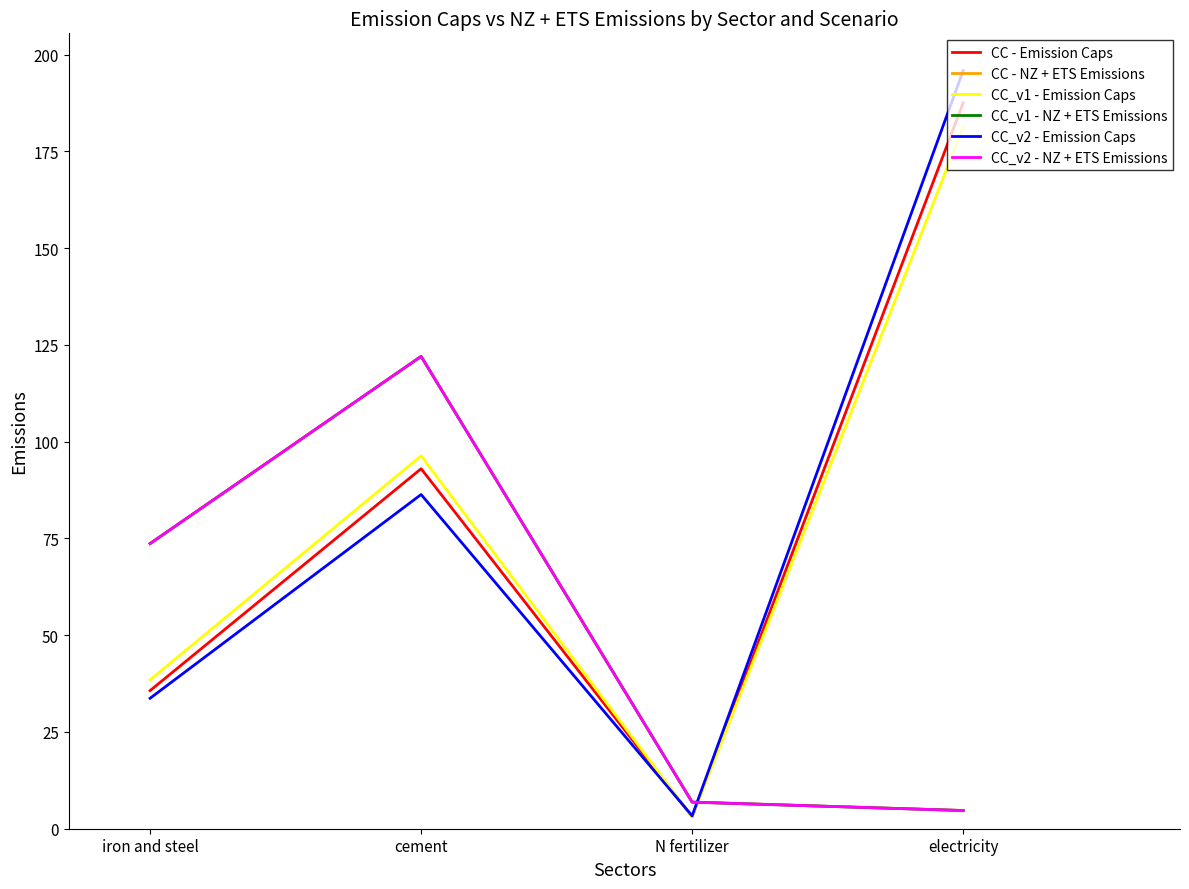

Between which two adjacent categories do CC_v1 - Emission Caps and CC_v2 - Emission Caps first intersect?

cement and N fertilizer